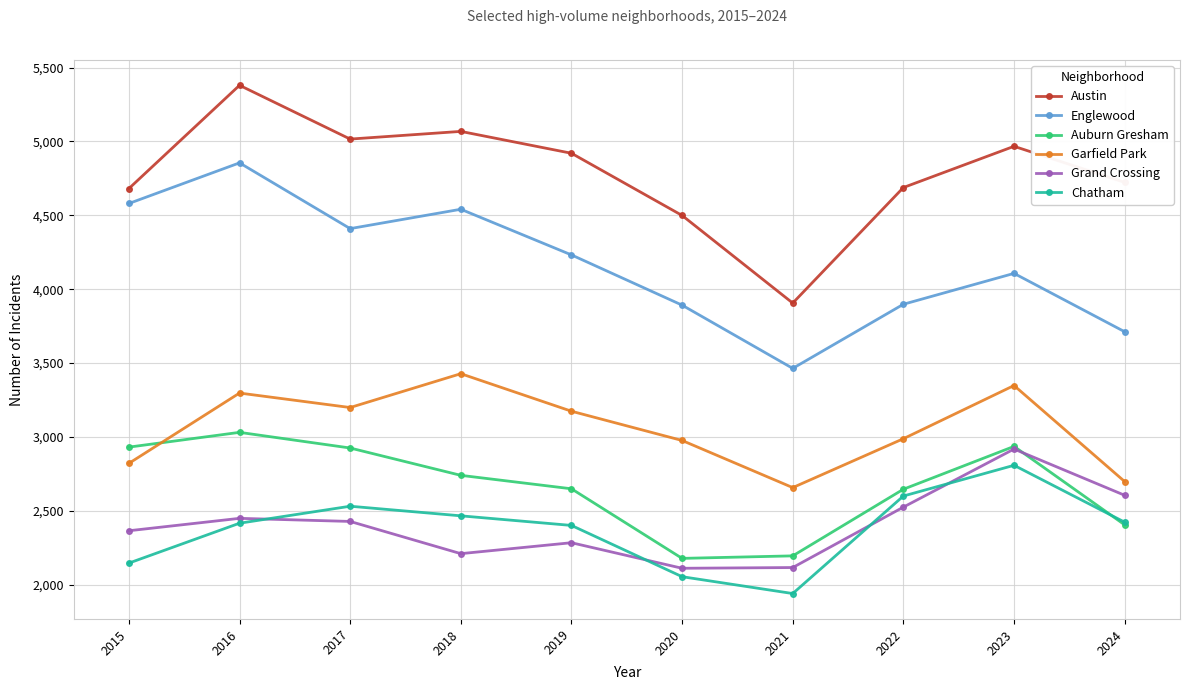

What are all the series names shown in the legend?

Austin, Englewood, Auburn Gresham, Garfield Park, Grand Crossing, Chatham